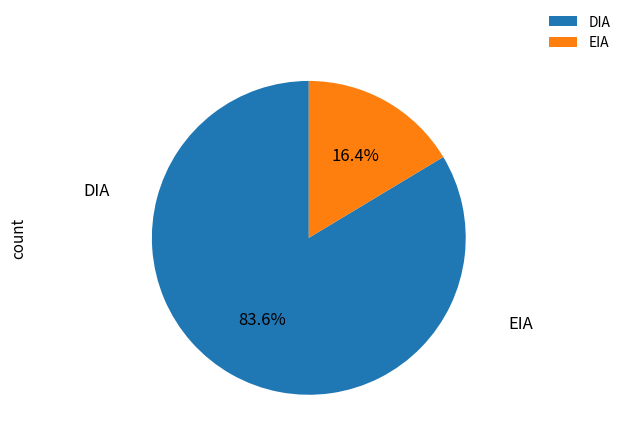

Does EIA represent more than half of the total?

No